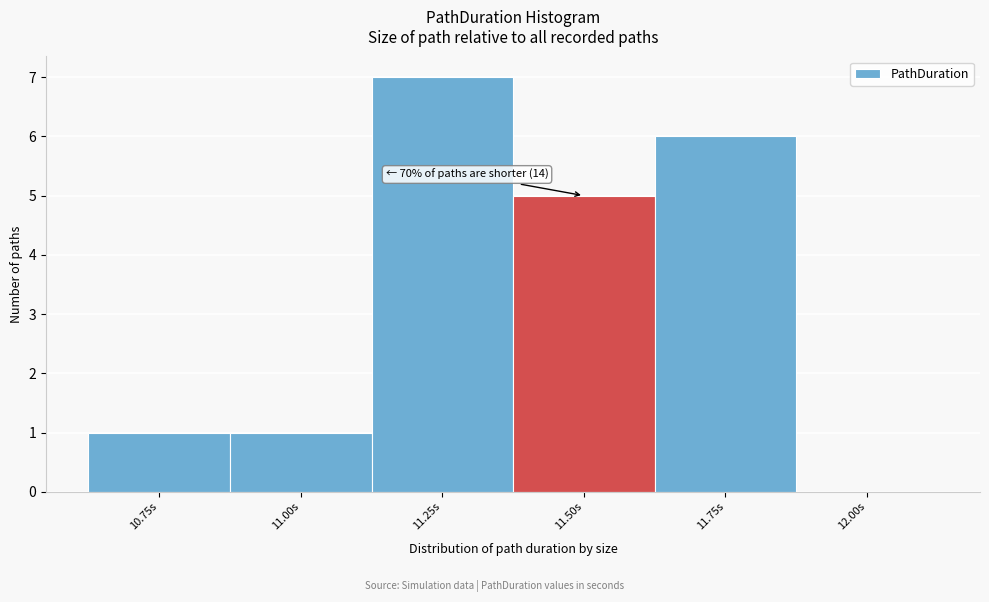

Reading left to right, transcribe all the data shown in this chart.

10.75s=1	11.00s=1	11.25s=7	11.50s=5	11.75s=6	12.00s=0